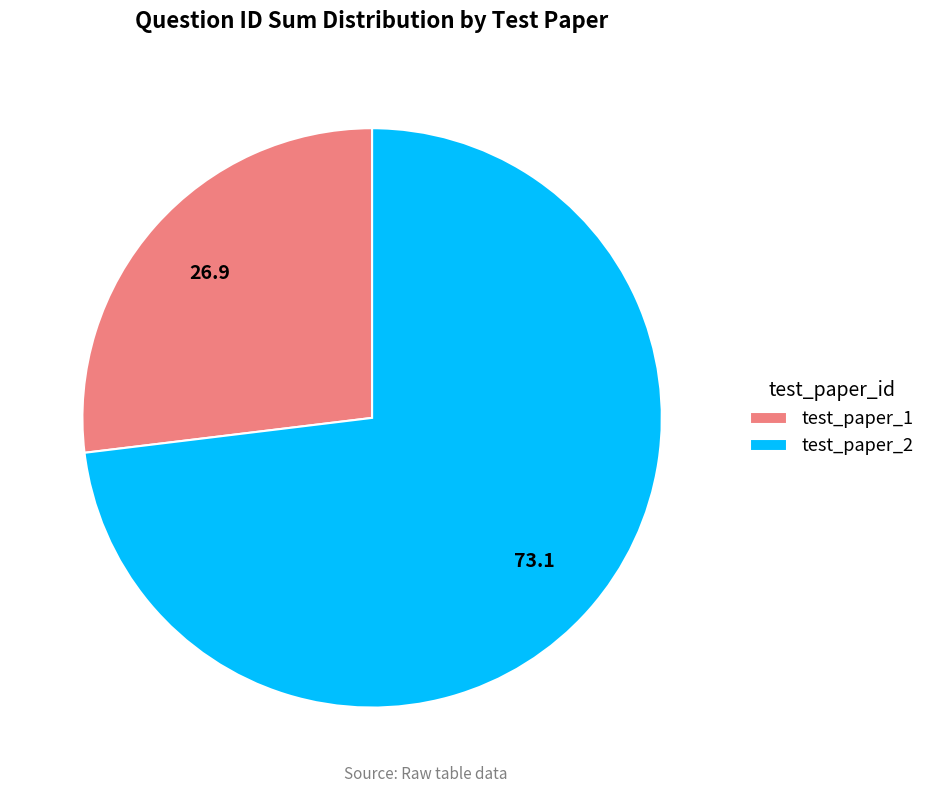

Does any single category account for the majority?

Yes